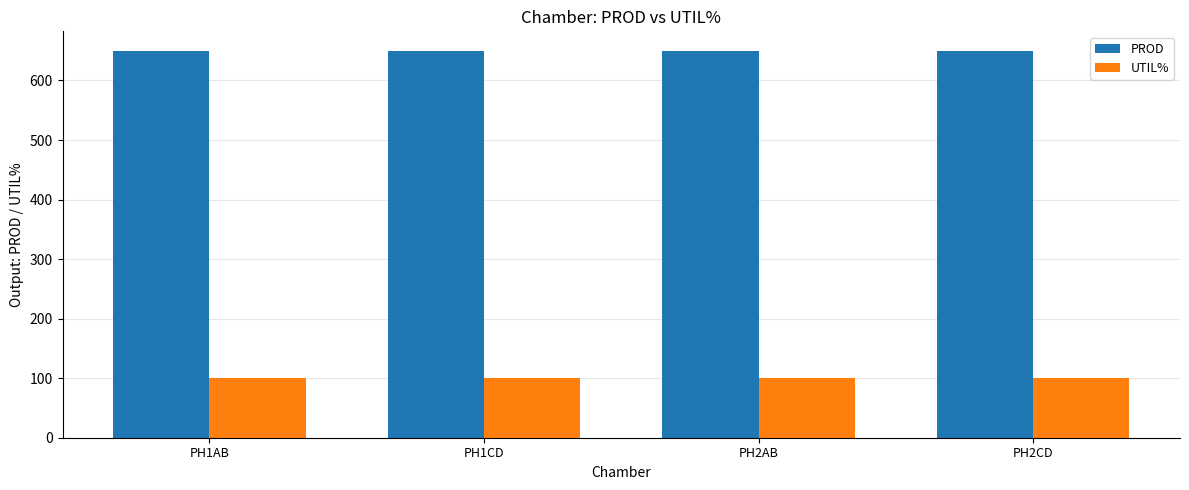

What is the highest value of the PROD series?

650